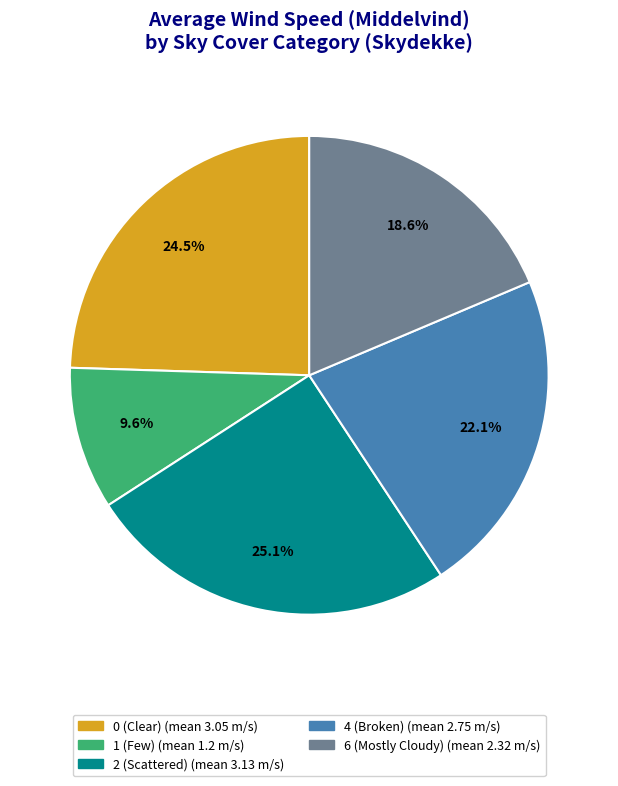

Is there any slice that represents more than half of the pie?

No